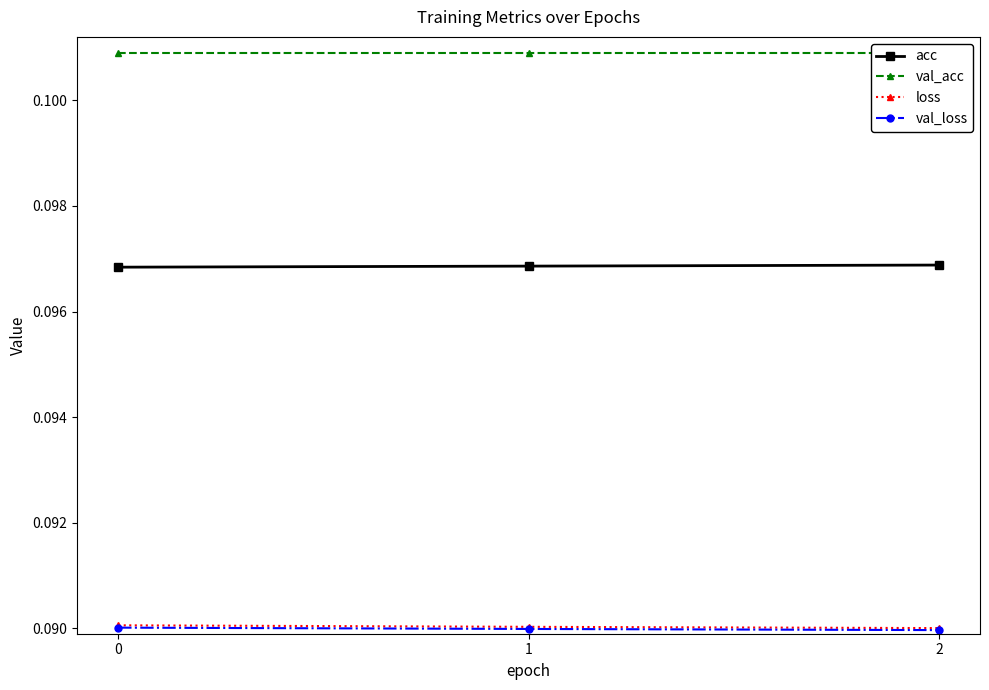

What is the average value of the acc series?

0.1